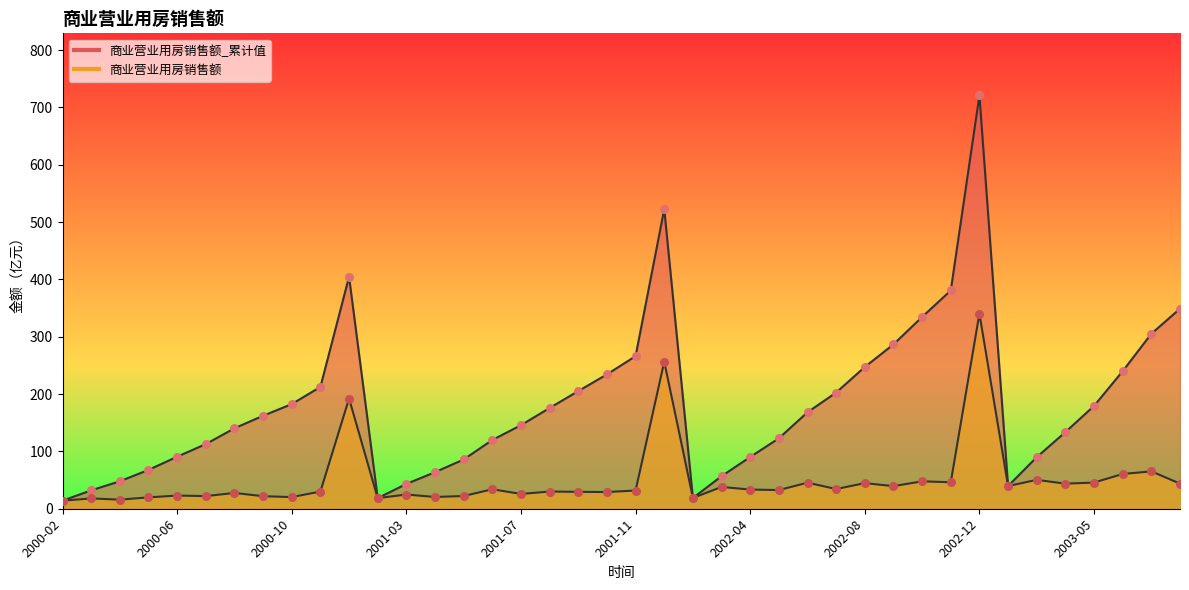

Which series contains the lowest Y value?

商业营业用房销售额